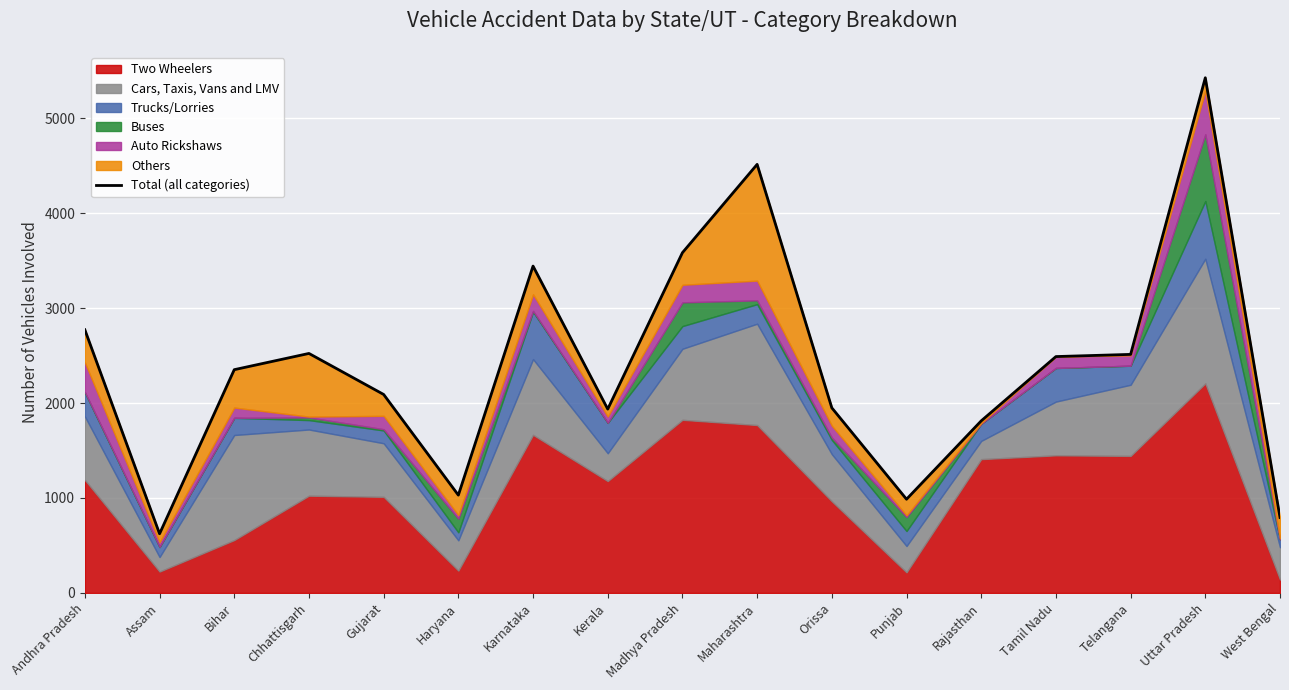

Which category has the lowest value across all series?

Assam